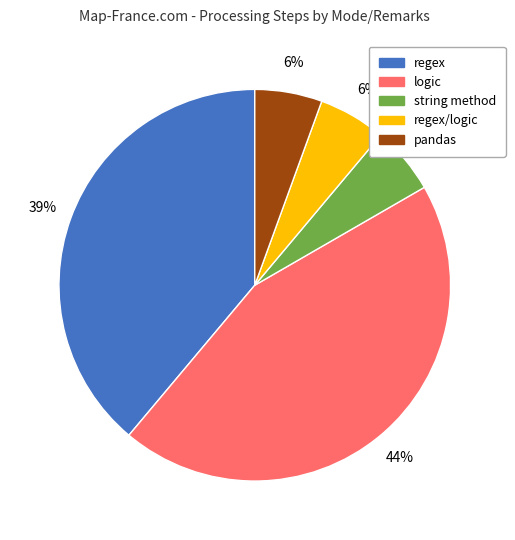

To the nearest percent, what is the average slice percentage?

20%